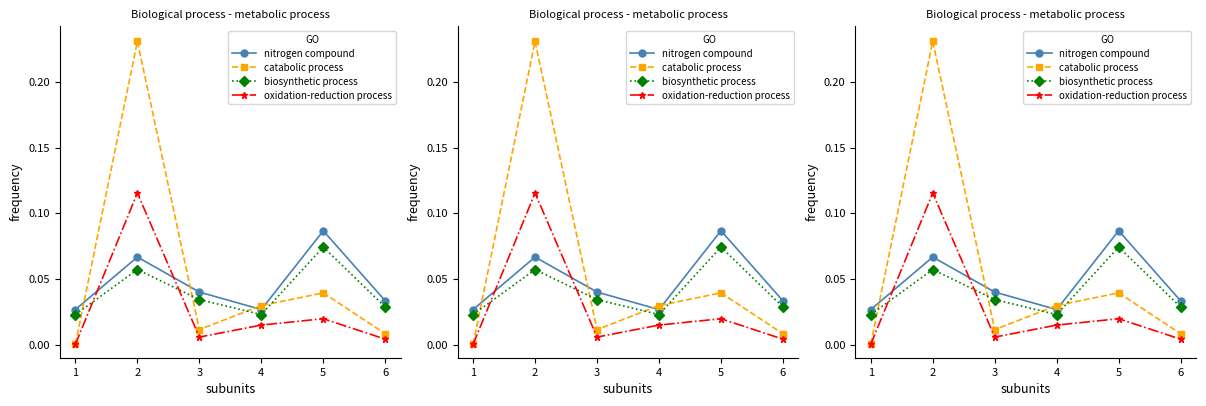

Which series changed the most between 1 and 3?

nitrogen compound